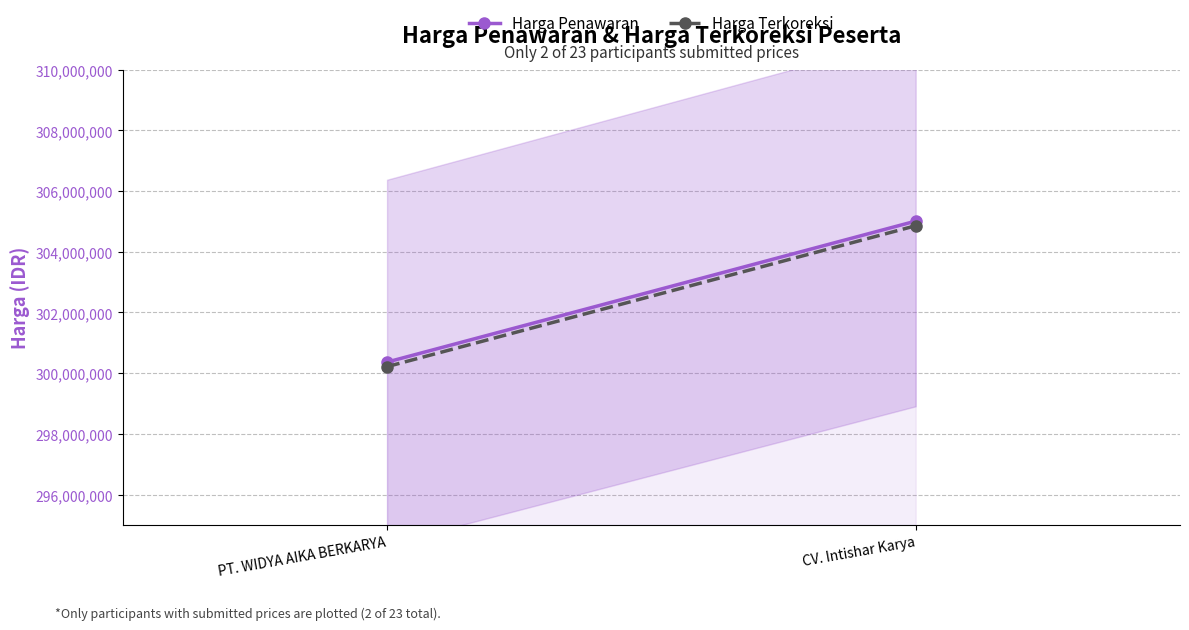

What is the difference between the Harga Terkoreksi values at CV. Intishar Karya and PT. WIDYA AIKA BERKARYA?

4641917.9